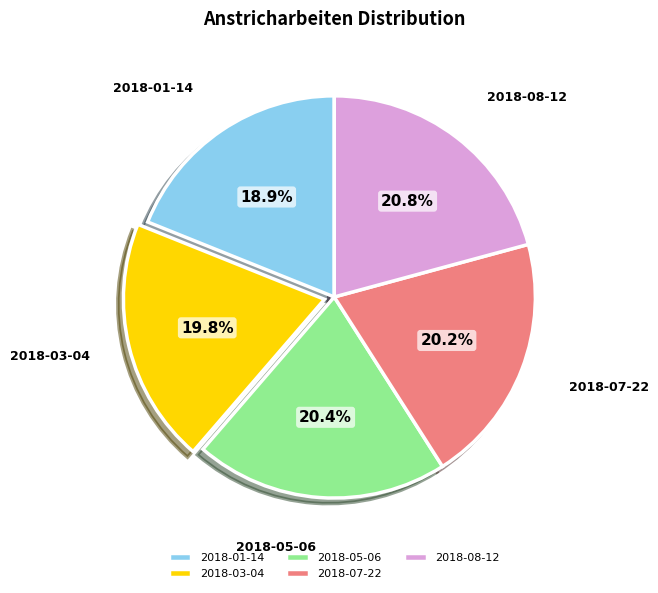

Which slice is the smallest?

2018-01-14